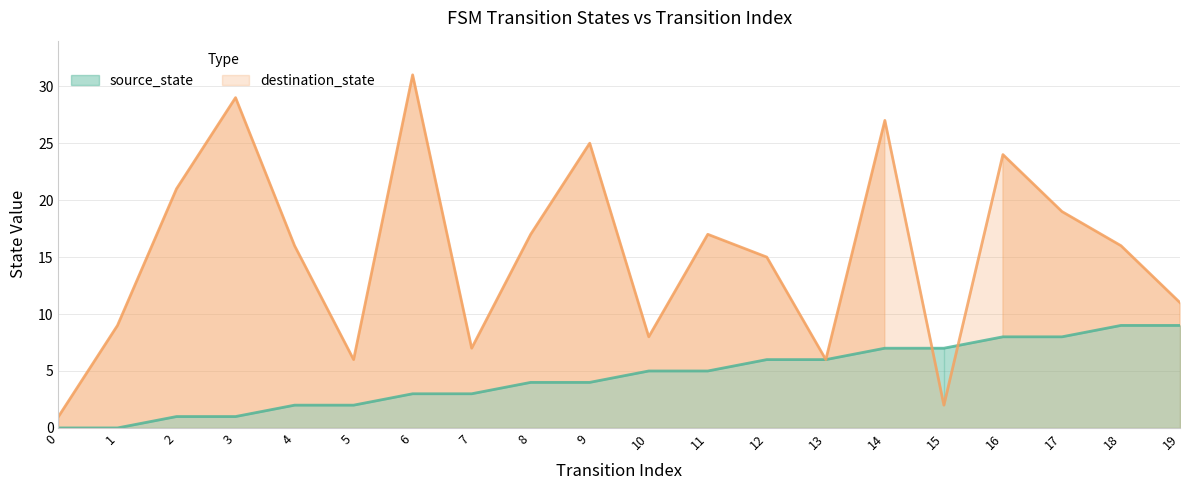

After their last crossing, which series has the higher values: source_state or destination_state?

destination_state